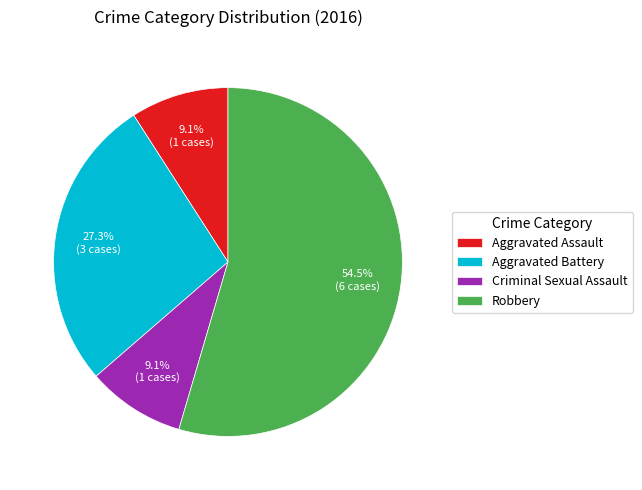

What percentage is the Aggravated Assault slice, to the nearest percent?

9%